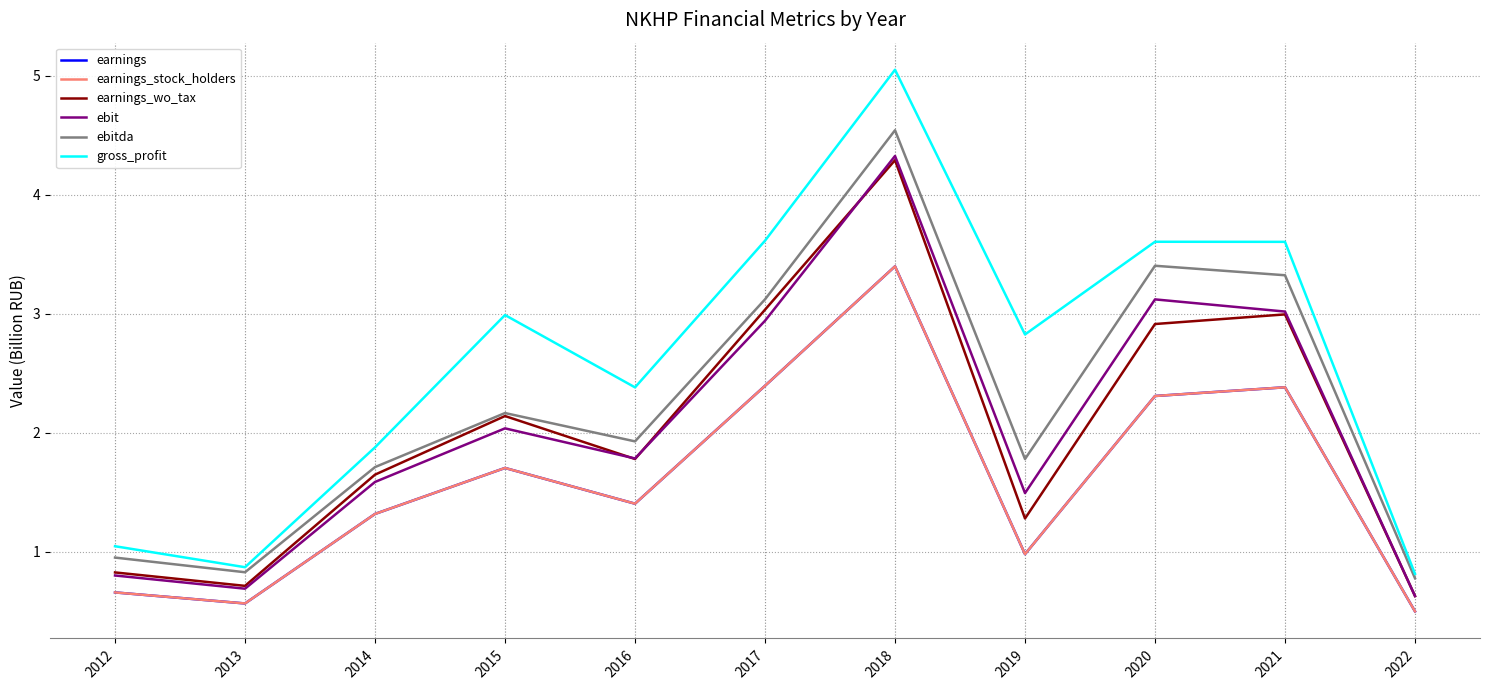

What is the difference between the second highest and second lowest values in the ebitda series?

2.6